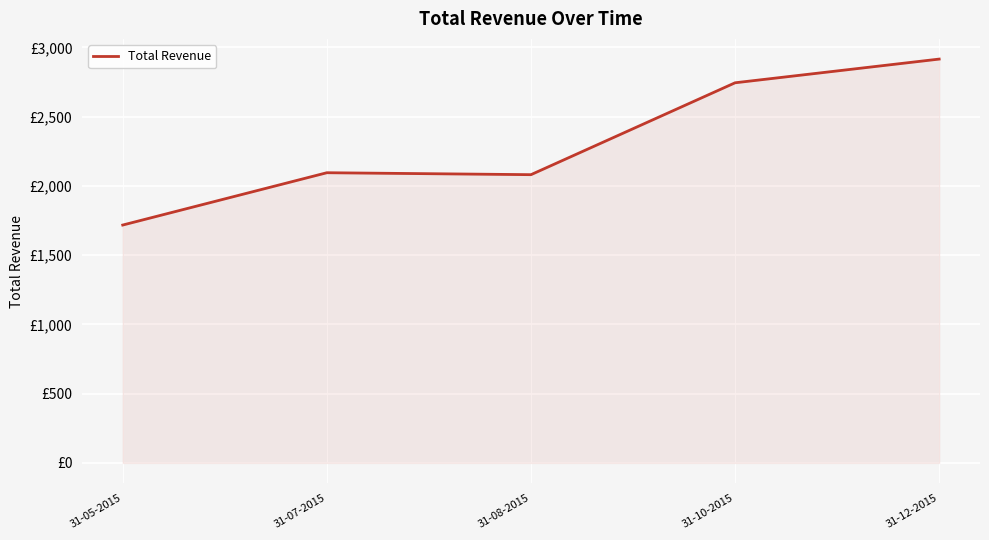

Is this an area chart (filled region under the line)?

Yes